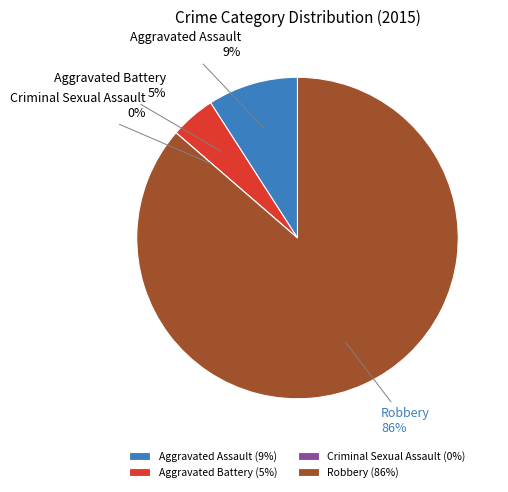

Is it true that Robbery is 86% of the pie?

True